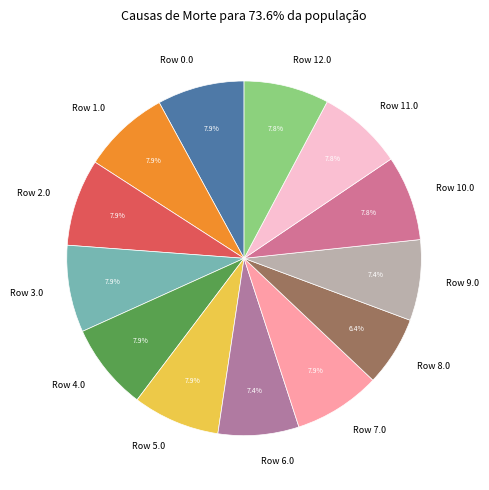

True or false: Row 5.0 accounts for 1% of the total.

False